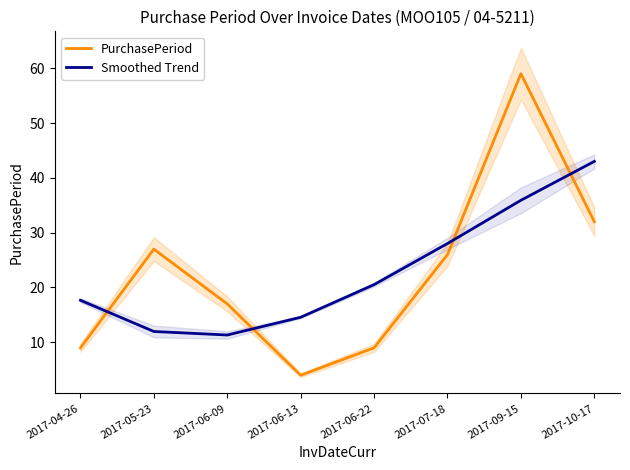

What is the lowest value of the PurchasePeriod series?

4.0